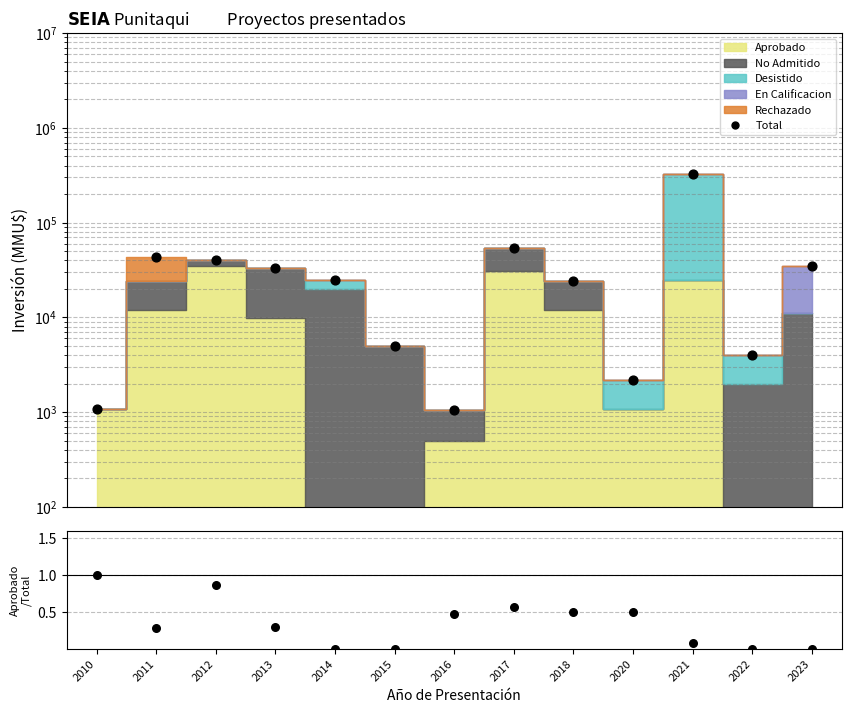

Which series contains the highest Y value?

Total